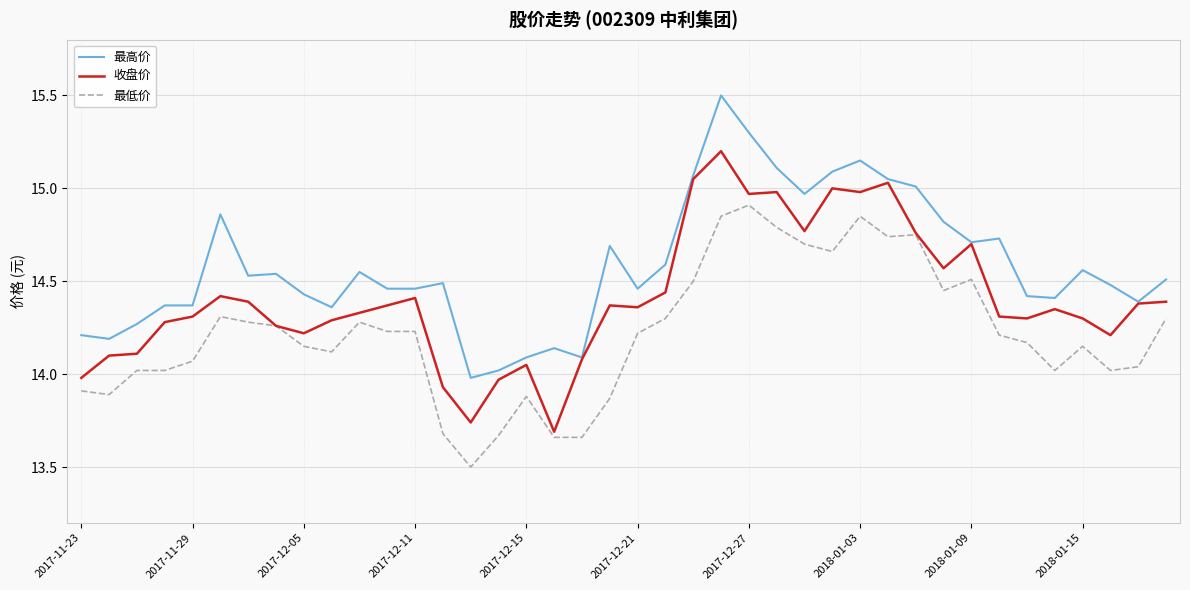

True or false: 最低价 and 最高价 intersect in this chart.

False